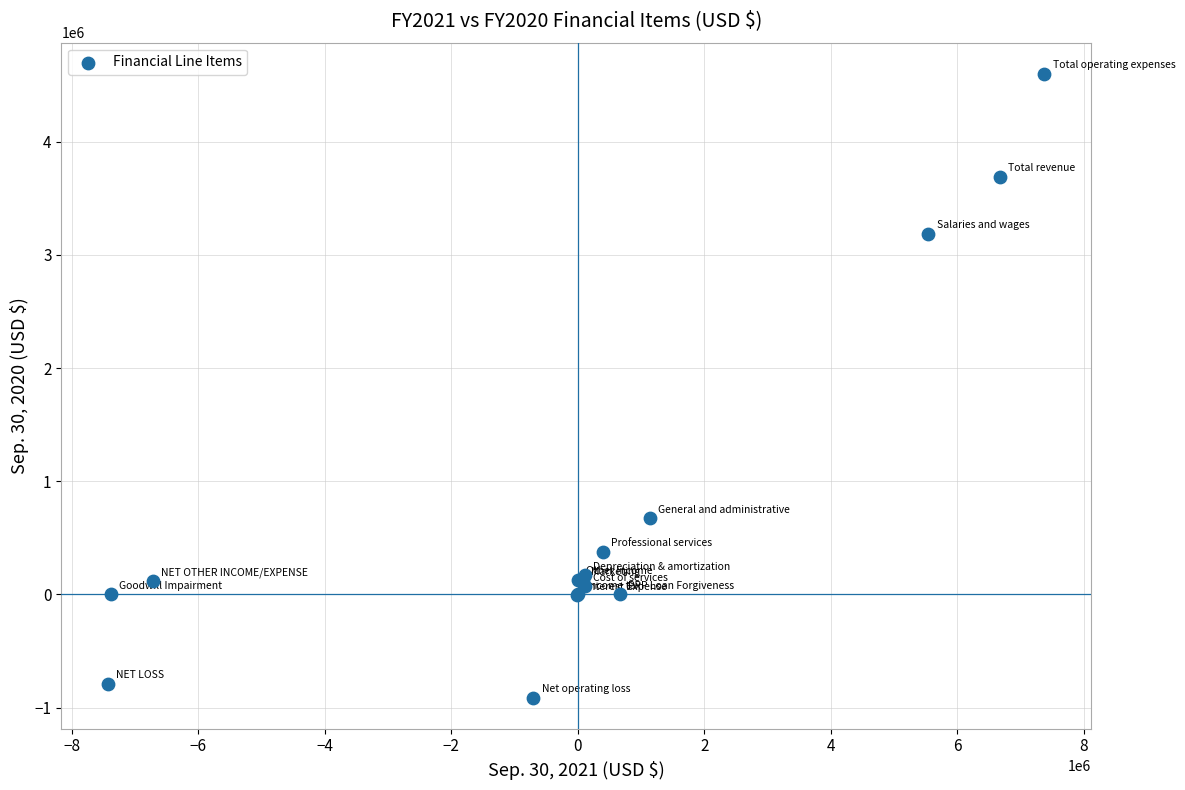

What Y value in the scatter plot is closest to 1843740?

672784